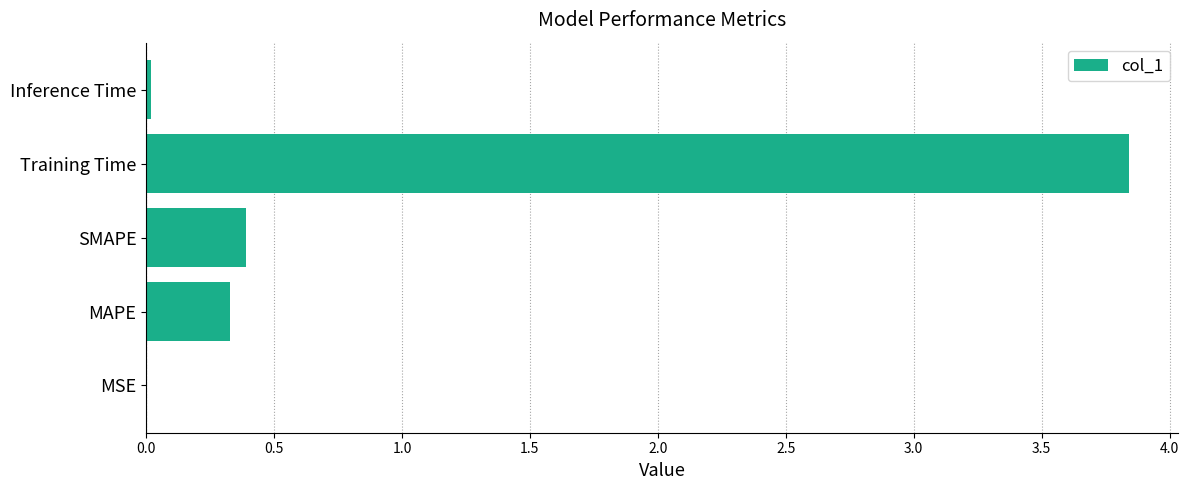

What is the sum of all values?

4.6